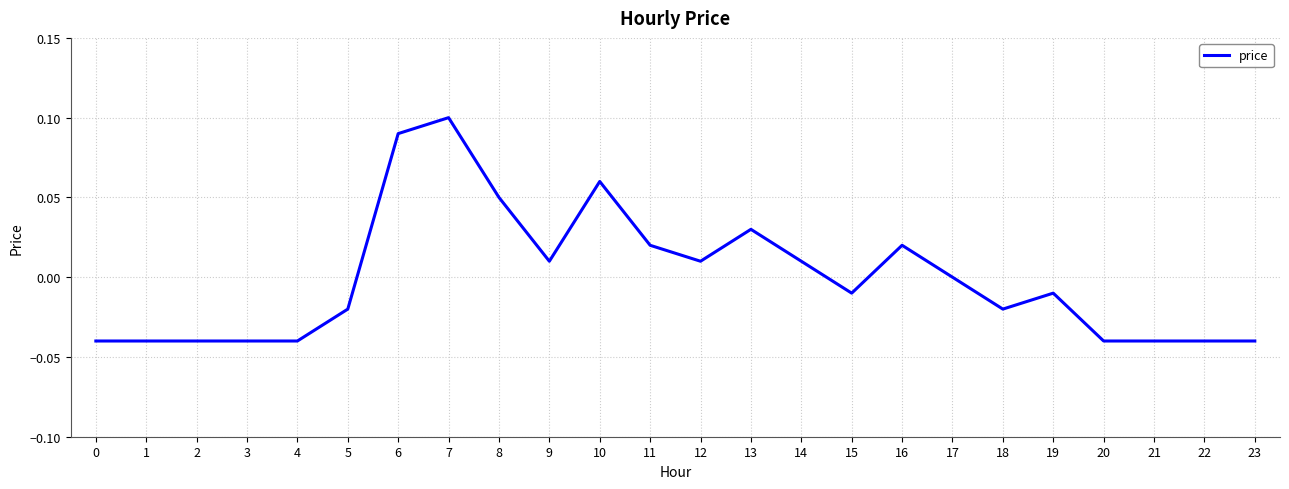

Is it true that the value at 4 is -0.1?

False